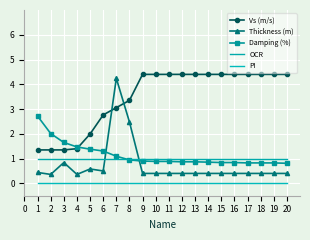

What is the value of the Vs (m/s) point at the 19th from the left?

4.4